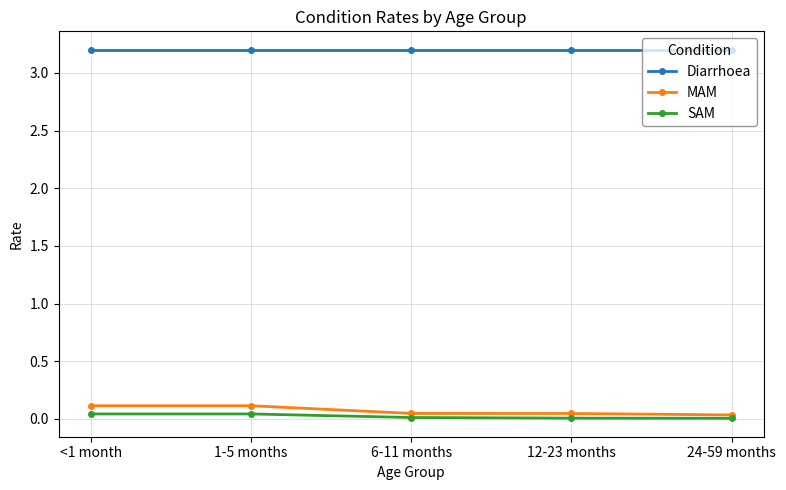

What are all the series names shown in the legend?

Diarrhoea, MAM, SAM